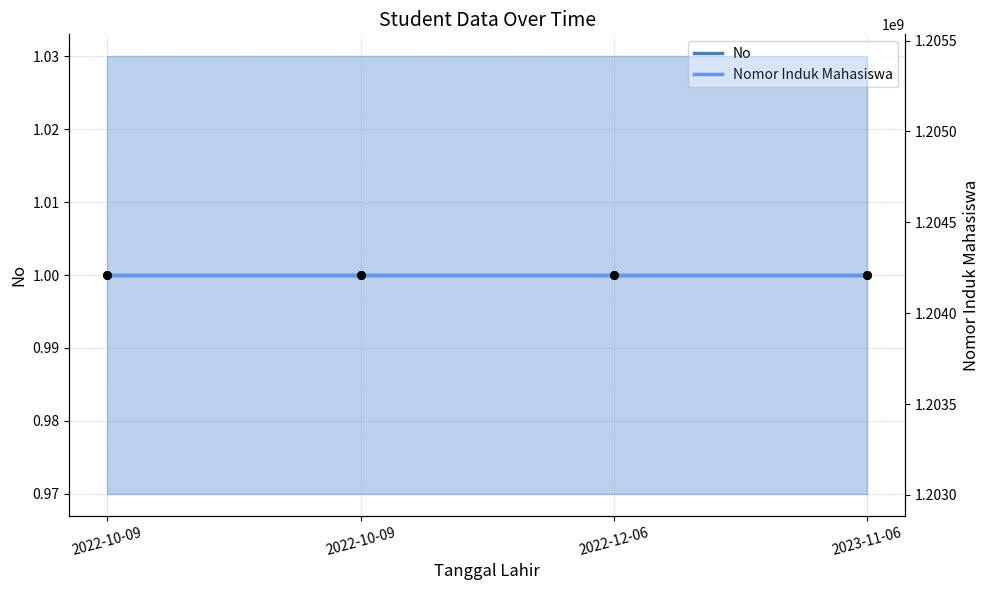

What is the total value across all series at 2023-11-06?

1204210106